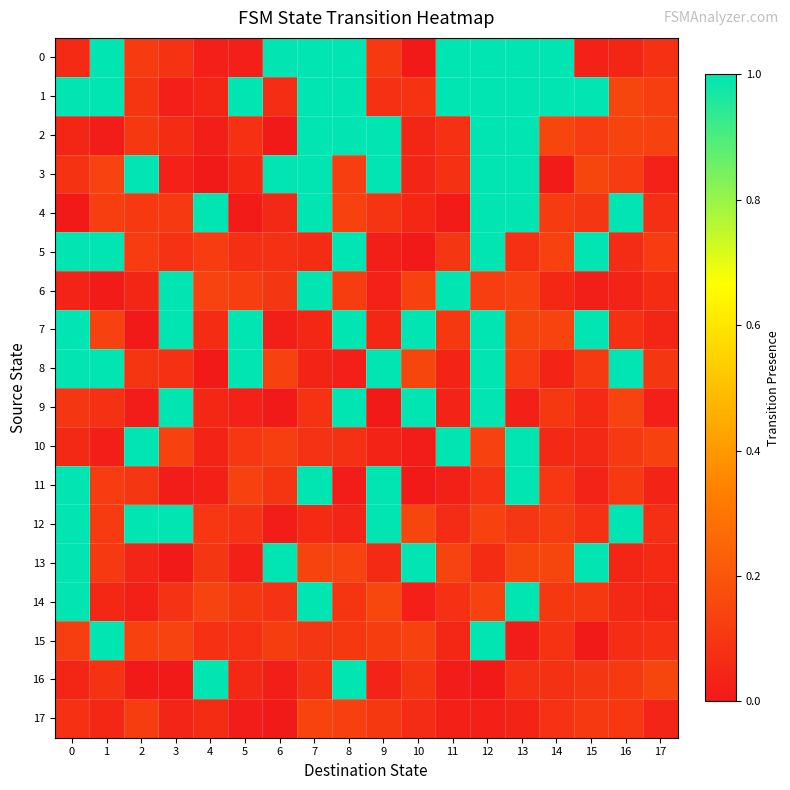

List the series in order of their peak value, lowest first.

17, 8, 5, 3, 15, 16, 9, 12, 14, 6, 11, 4, 2, 10, 13, 7, 1, 0